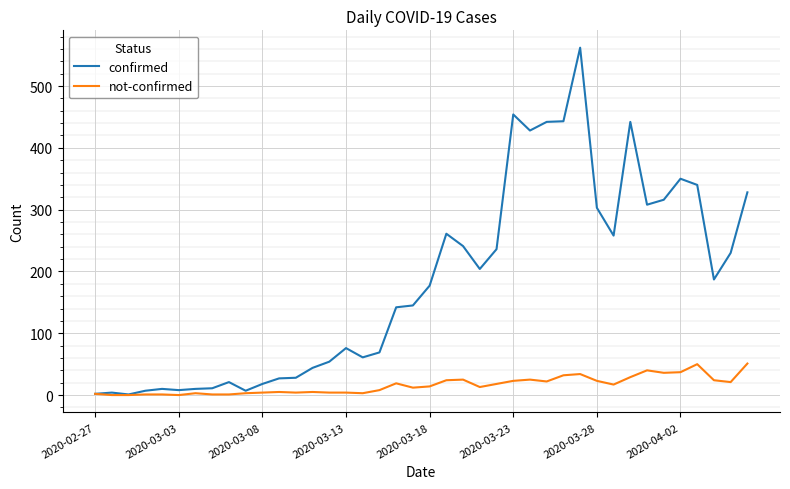

What is the difference between the maximum and minimum values in the not-confirmed series?

51